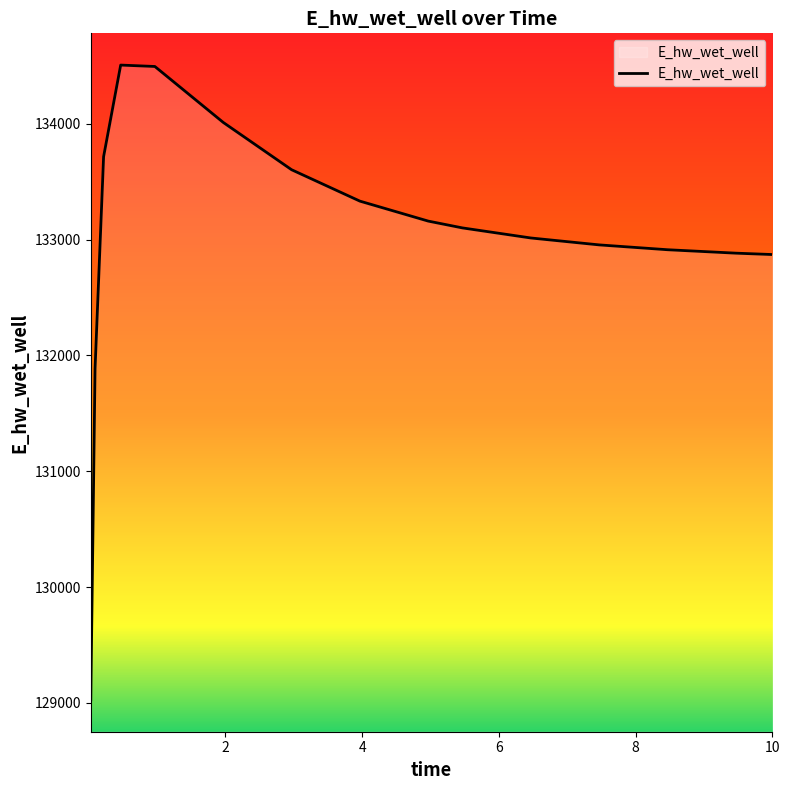

What is the difference between the maximum and minimum values?

5482.1